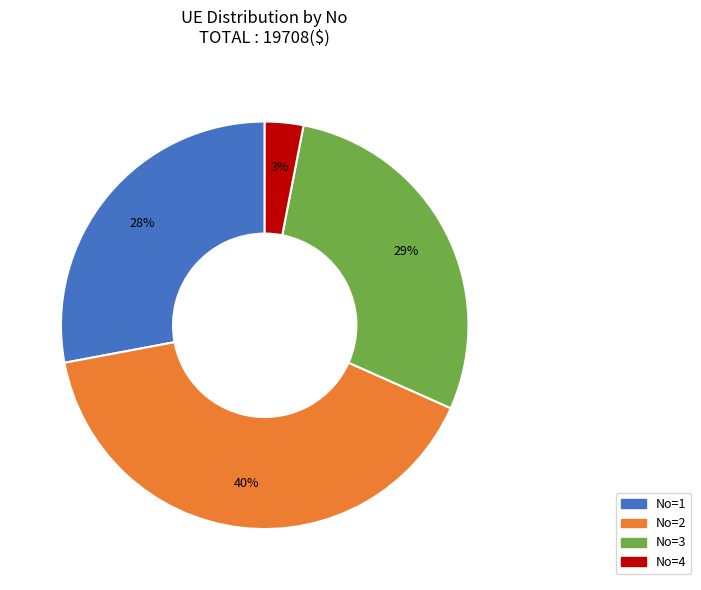

Is there any slice that represents more than half of the pie?

No